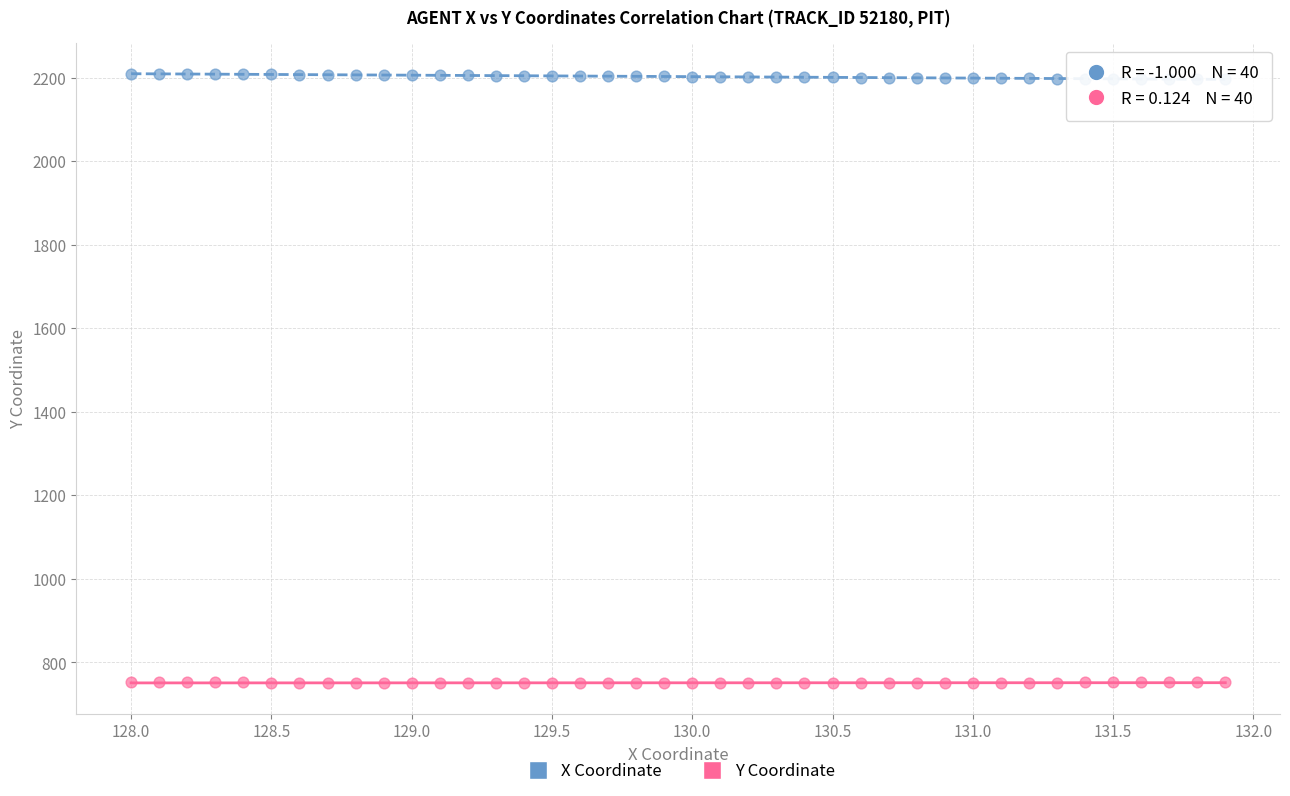

Which series contains the lowest Y value?

Y Coordinate